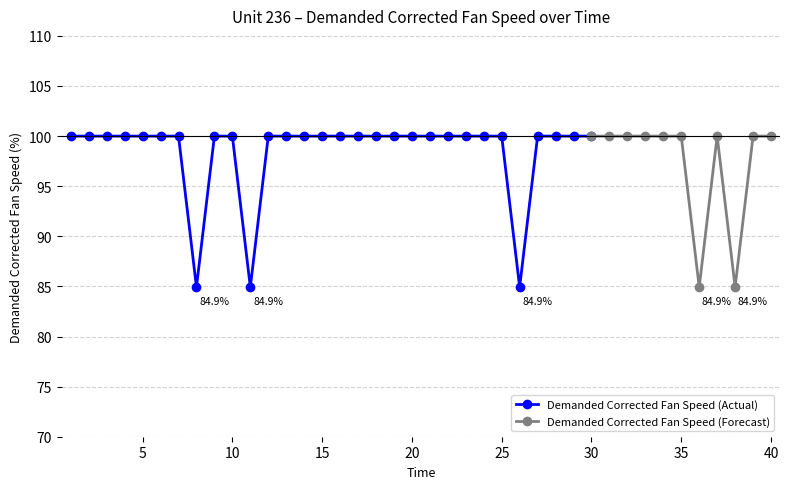

The value at 34 is 100.0. True or false?

True